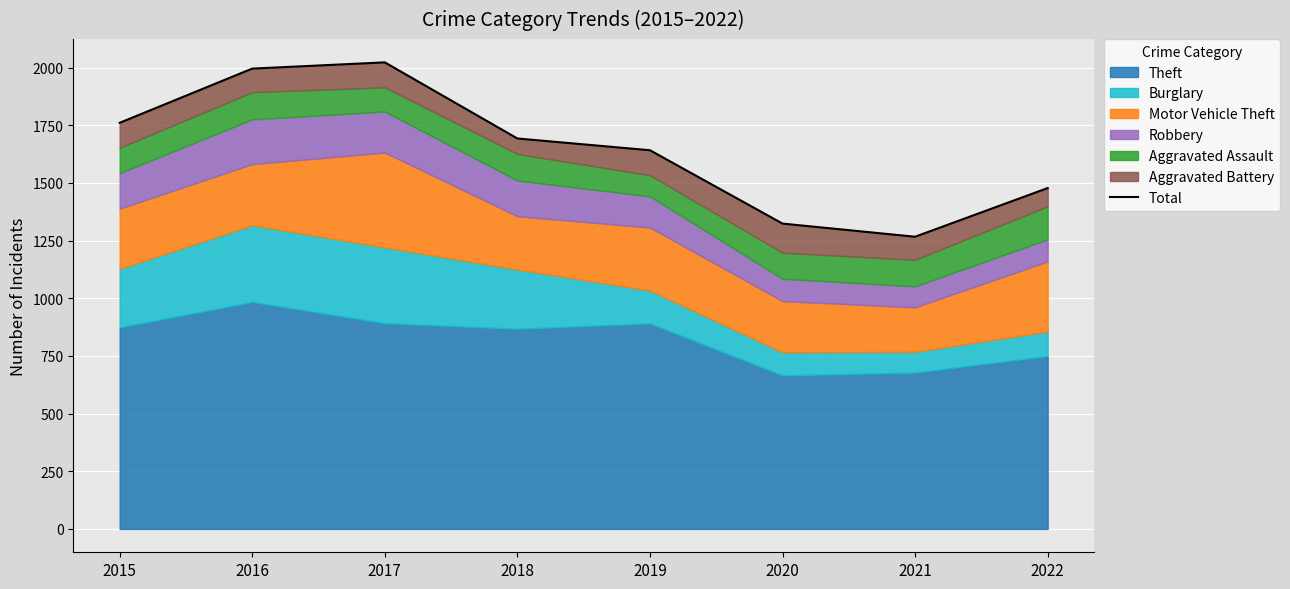

Which has a higher value, 2017 or 2016?

2017